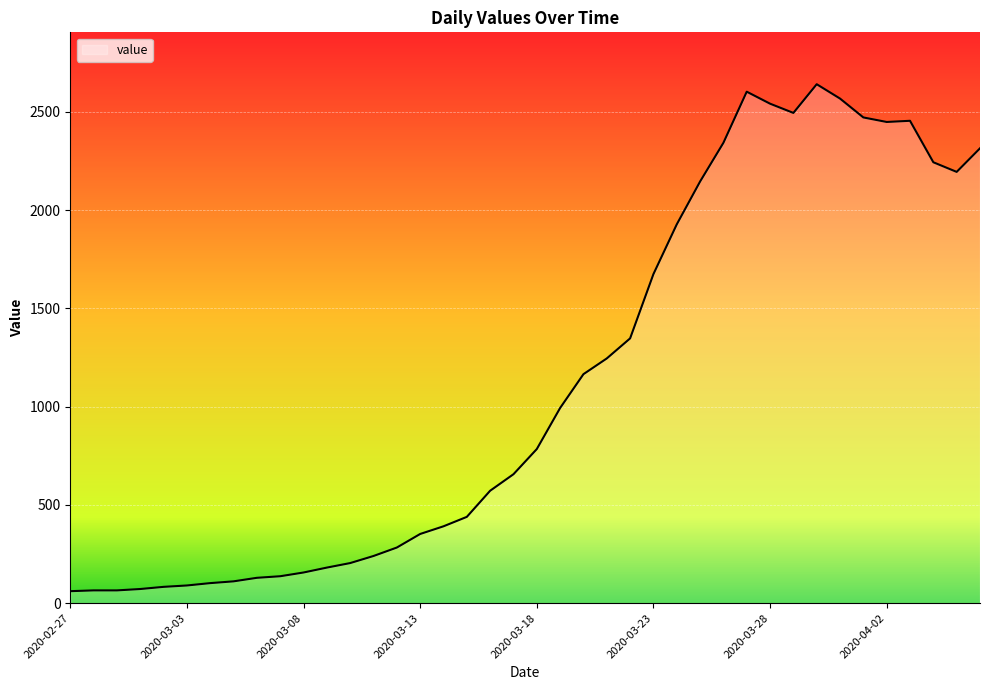

What is the difference between the maximum and minimum values?

2579